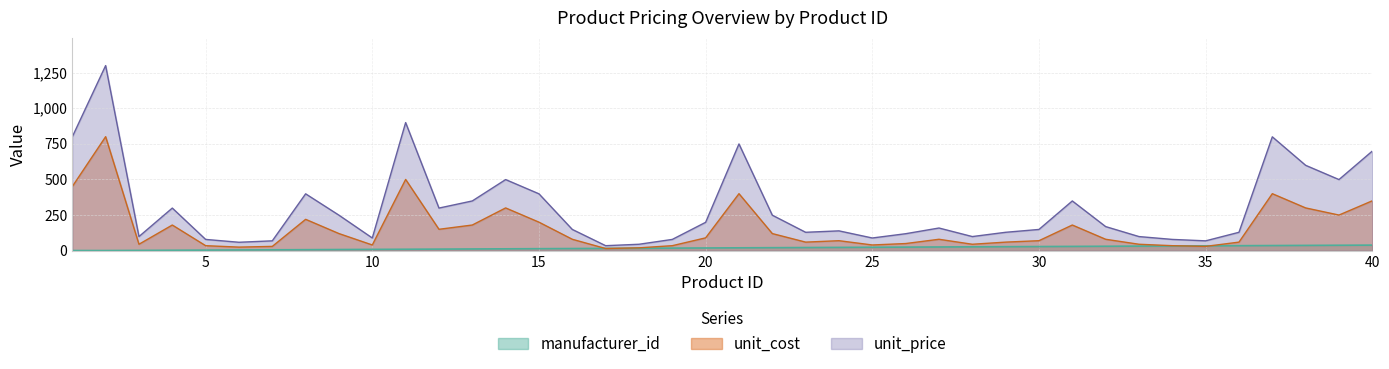

Which series changed the most between 11 and 38?

unit_price